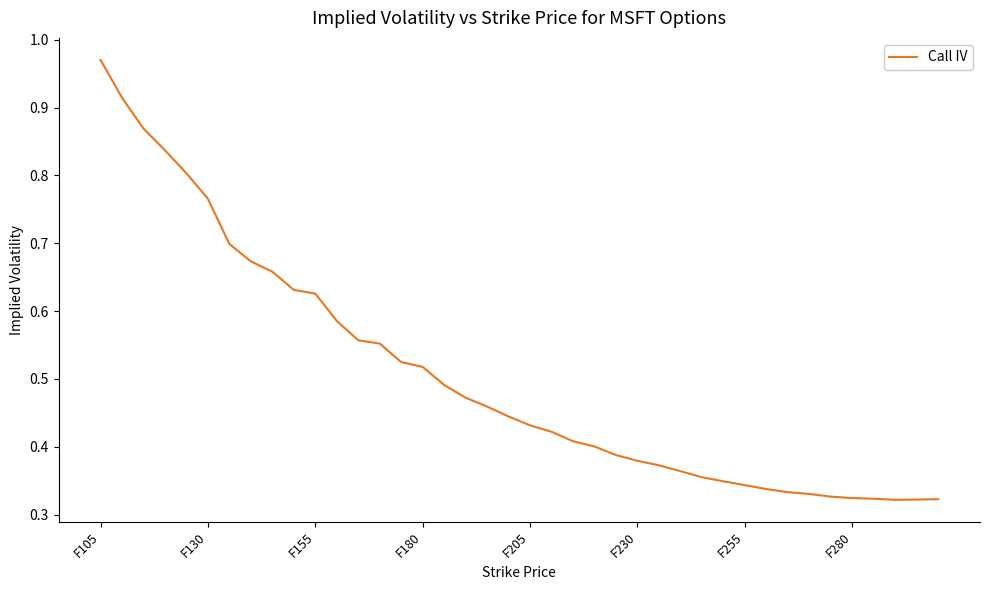

Is this an area chart (filled region under the line)?

No